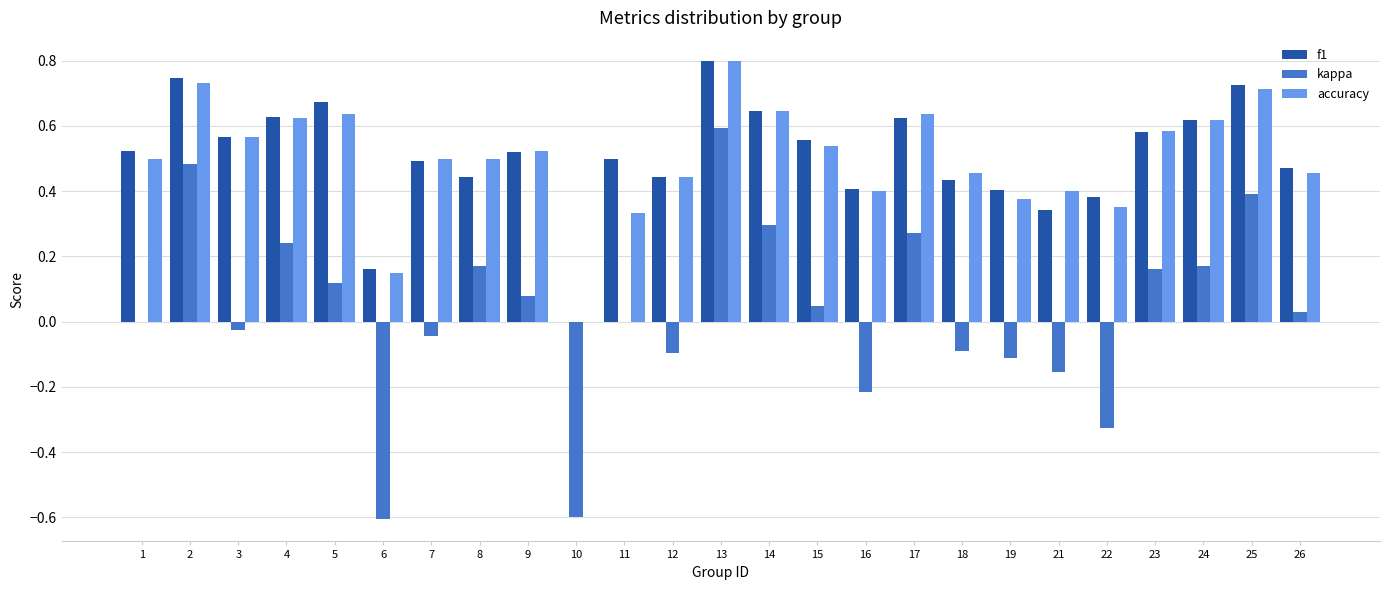

What are all the series names shown in the legend?

f1, kappa, accuracy